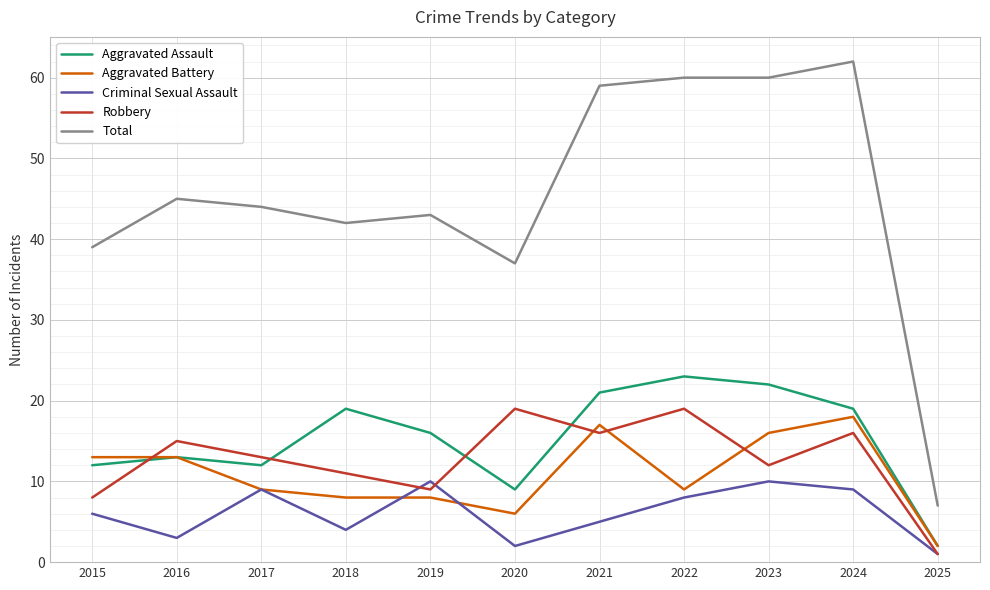

What are all the series names shown in the legend?

Aggravated Assault, Aggravated Battery, Criminal Sexual Assault, Robbery, Total